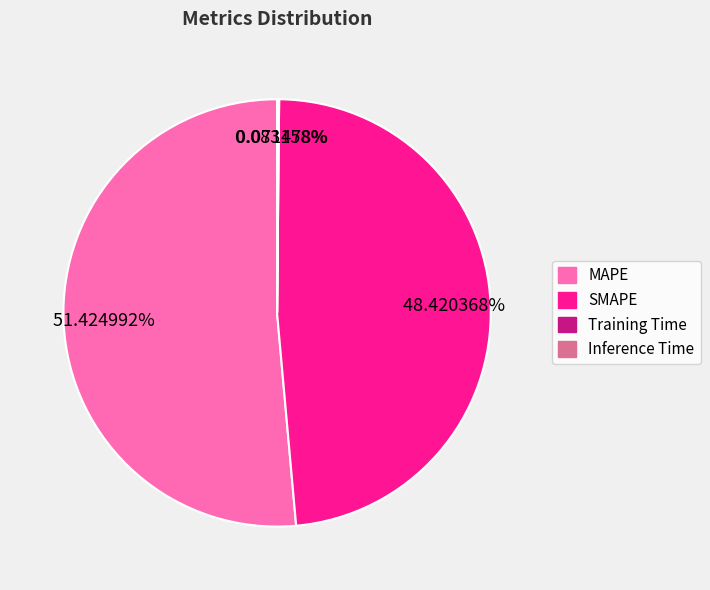

What is the majority slice?

MAPE